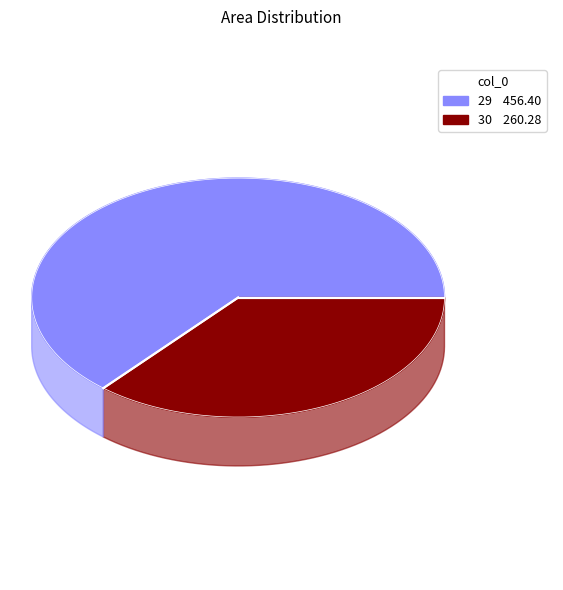

Does any single category account for the majority?

Yes